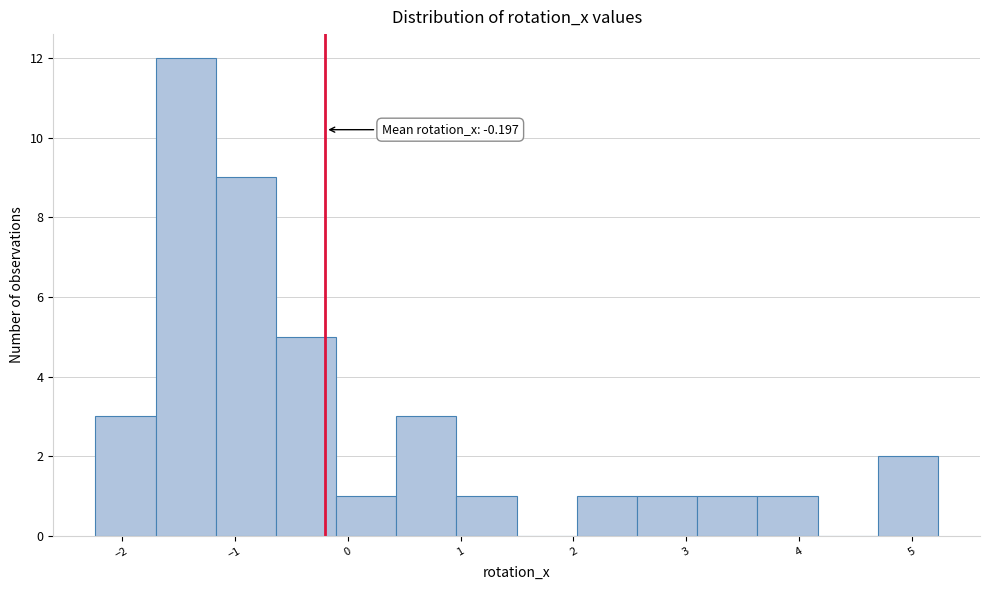

Over which range of the x-axis is the bar tallest?

-1.7 to -1.2